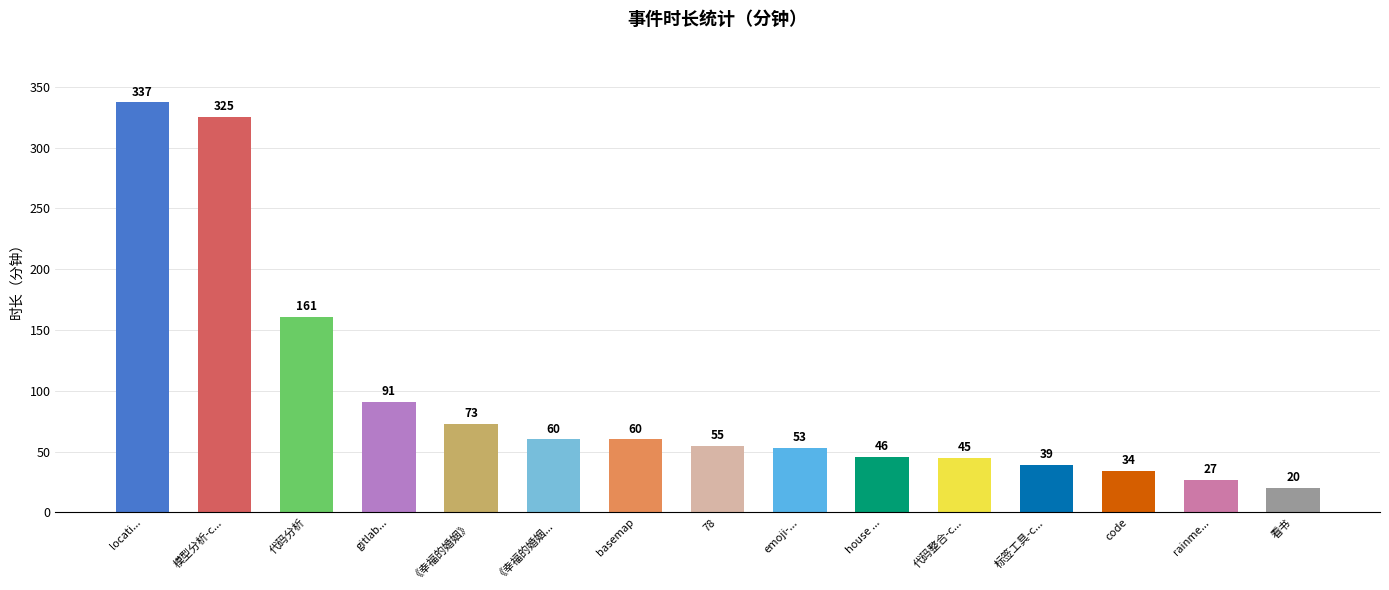

The chart shows a value of 96 at basemap. True or false?

False